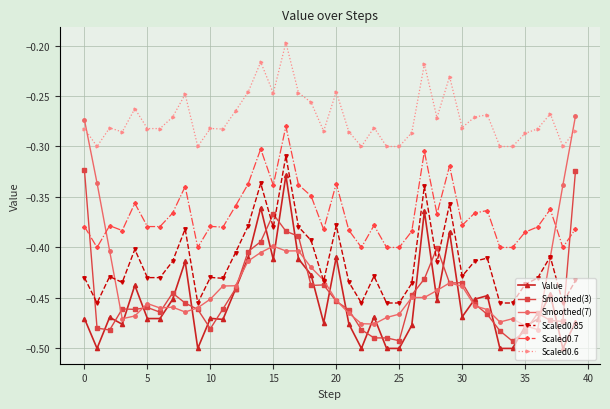

Does the chart display data point markers on the line(s)?

Yes